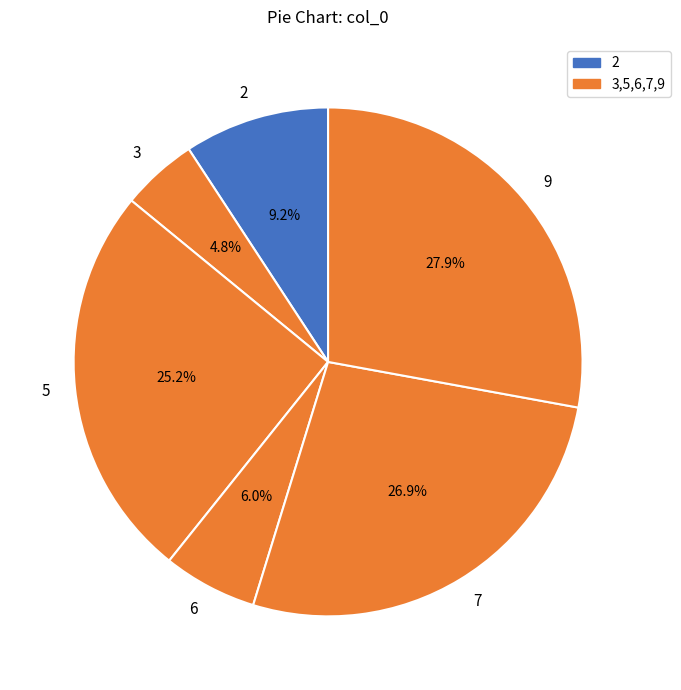

Approximately how many times larger is the value at 2 compared to 6?

1.5